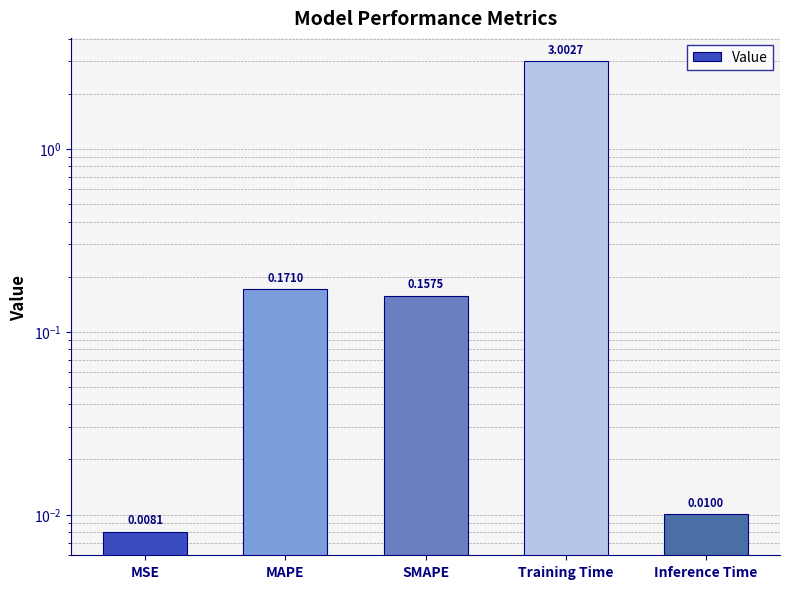

True or false: the data shows 0.3 at SMAPE.

False